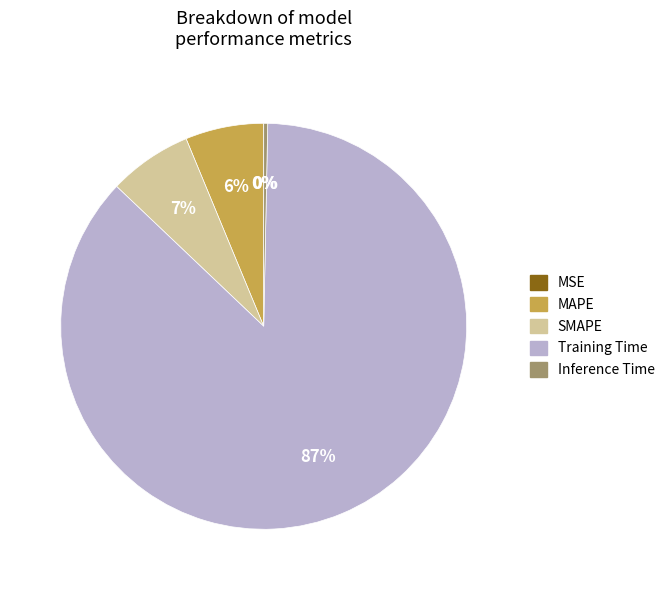

Do Training Time and Inference Time together represent more than half of the pie?

Yes